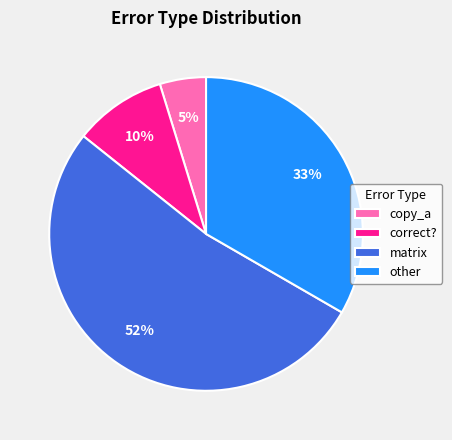

Which has a higher value, correct? or other?

other